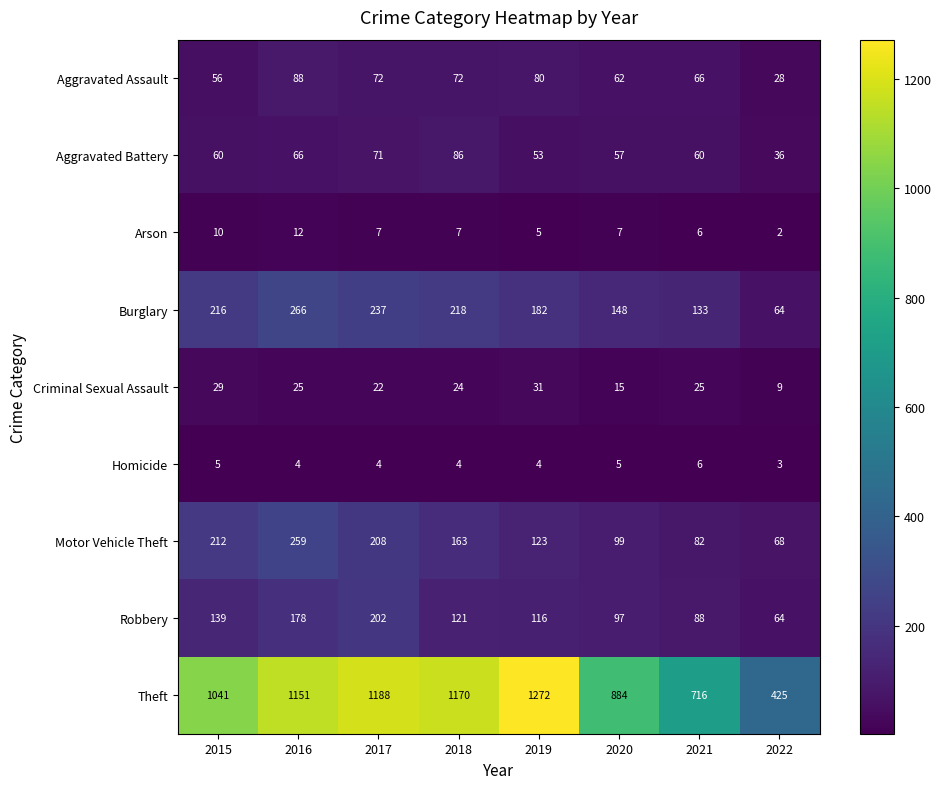

Which category has the highest value in the Aggravated Assault series?

2016